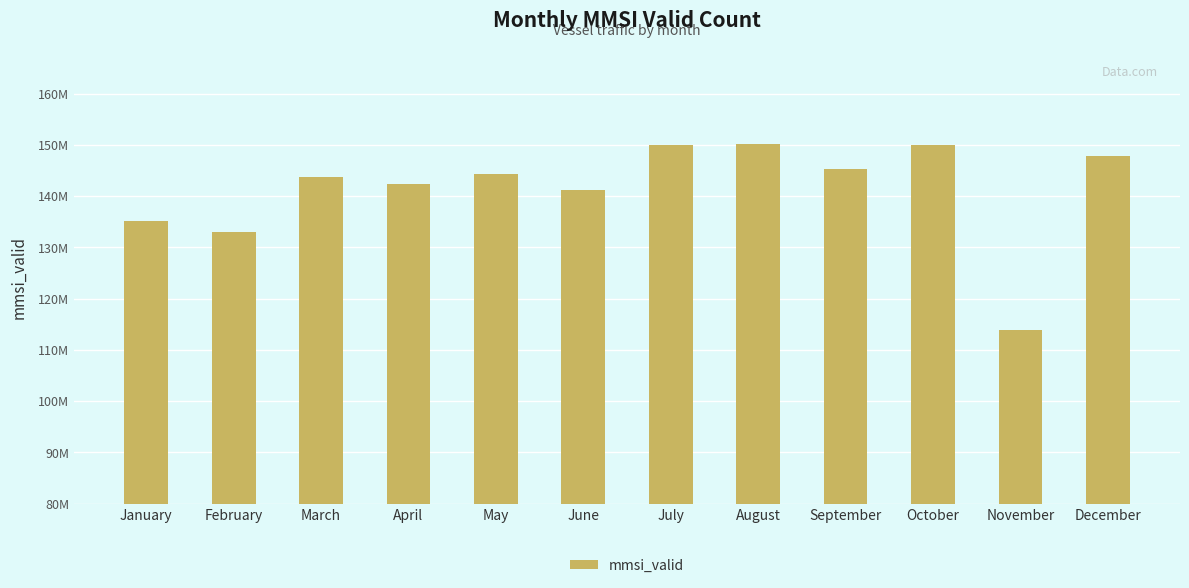

What is the value of the 10th bar from the left?

149953299